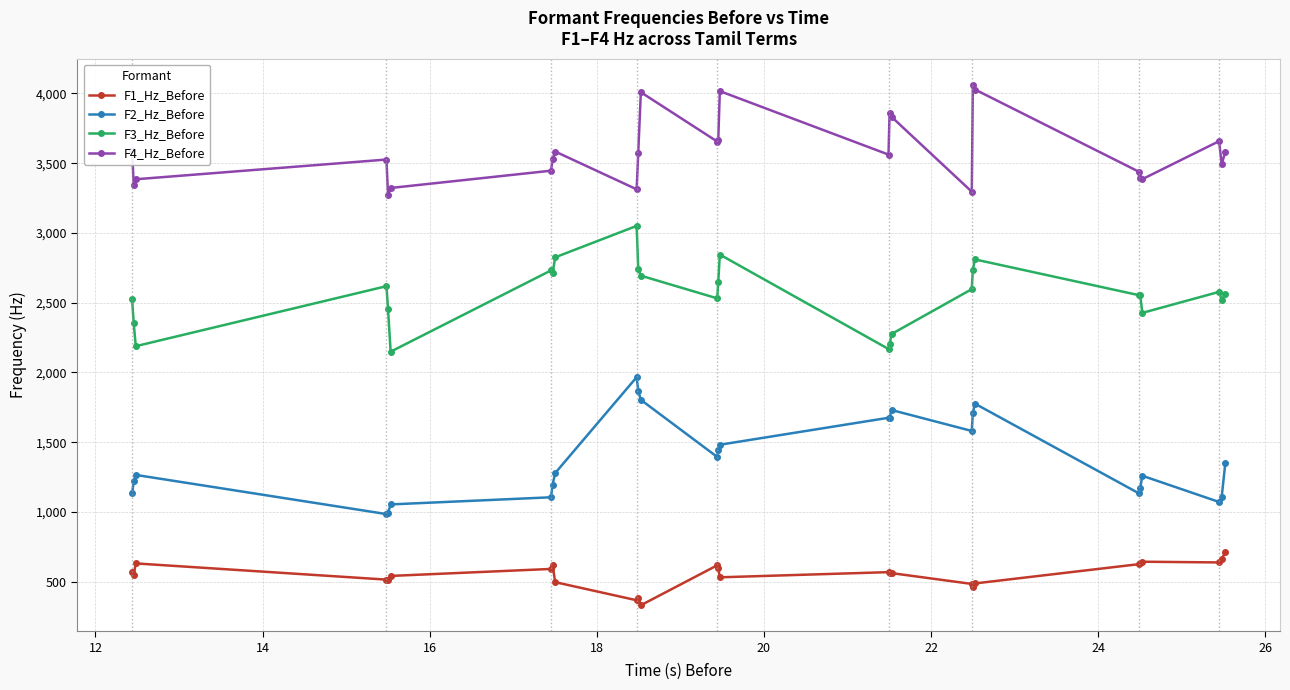

In F4_Hz_Before, how many points are higher than both neighbors (excluding endpoints)?

7